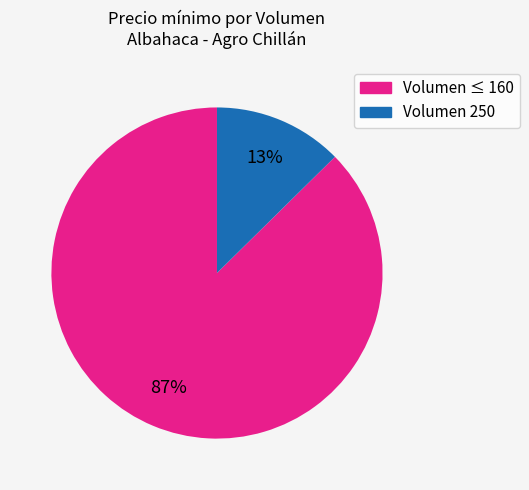

To the nearest percent, what is the average slice percentage?

50%